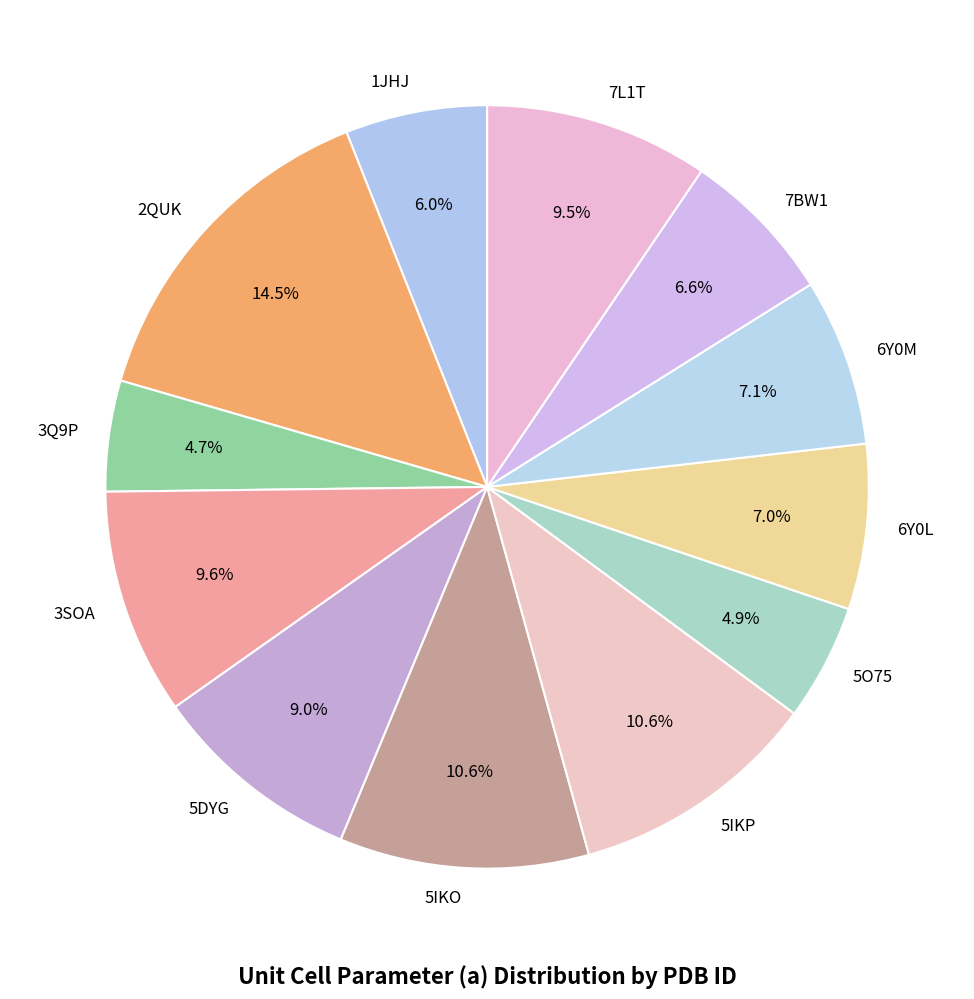

Which has a higher value, 5DYG or 6Y0L?

5DYG